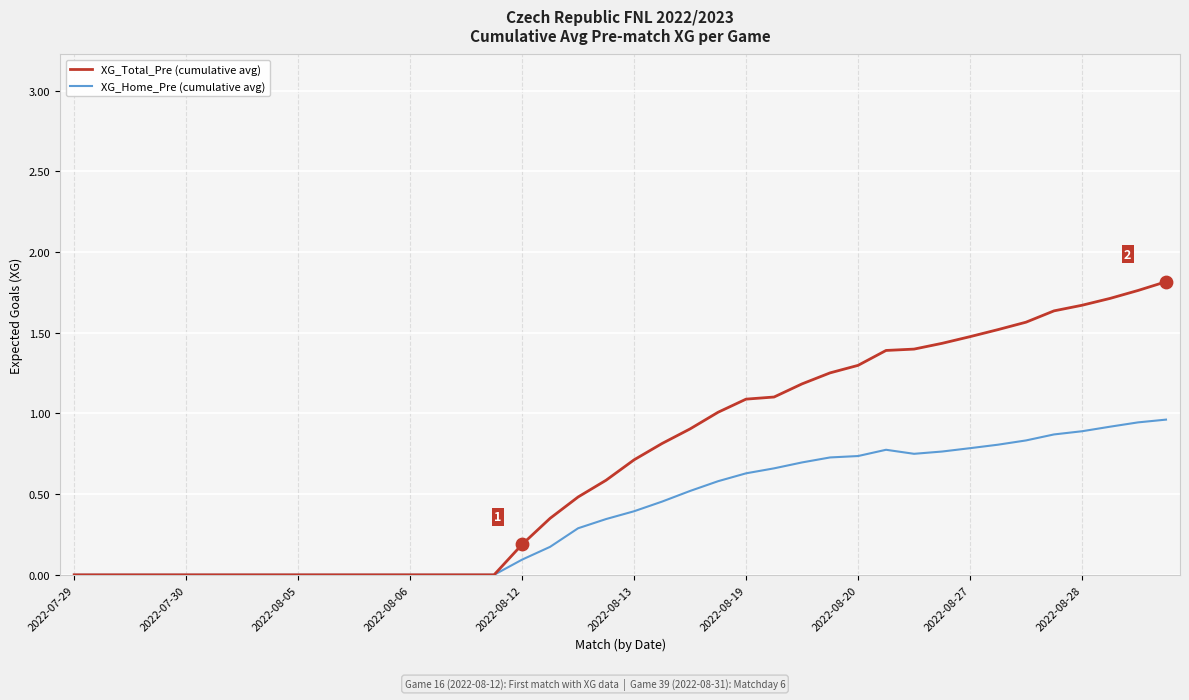

Which series has the largest range (max minus min)?

XG_Total_Pre (cumulative avg)